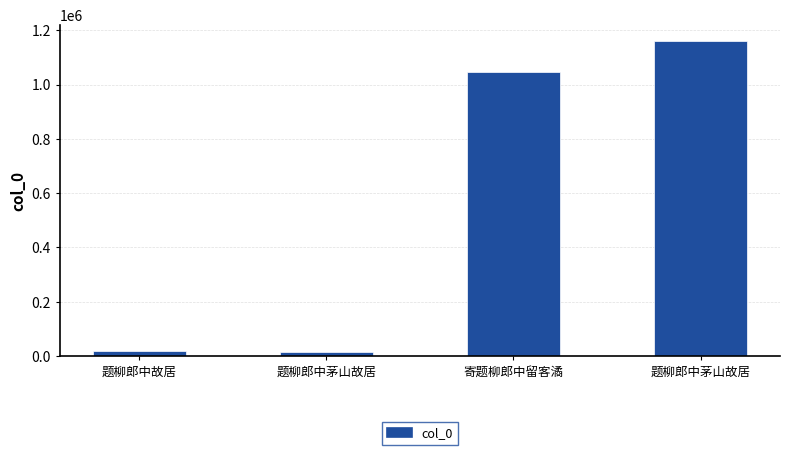

What is the greatest value displayed?

1161729